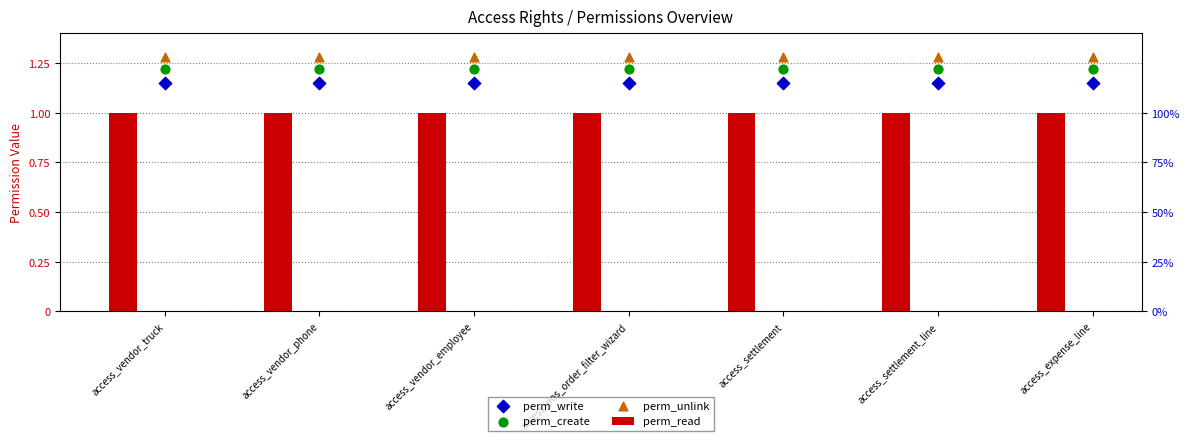

Is the value of perm_create at access_expense_line greater than the value of perm_read at access_expense_line?

Yes